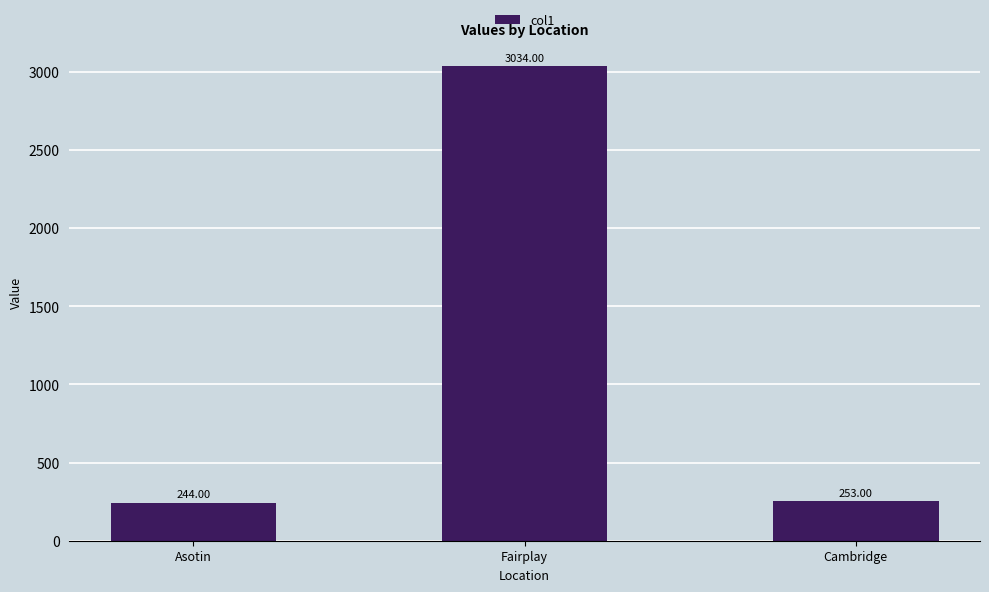

What is the ratio of the value at Cambridge to the value at Asotin?

1.0